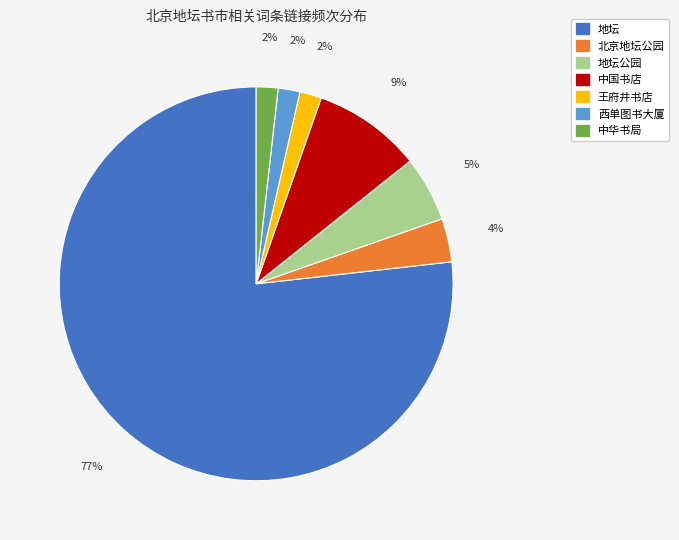

Which has a higher value, 中华书局 or 地坛?

地坛